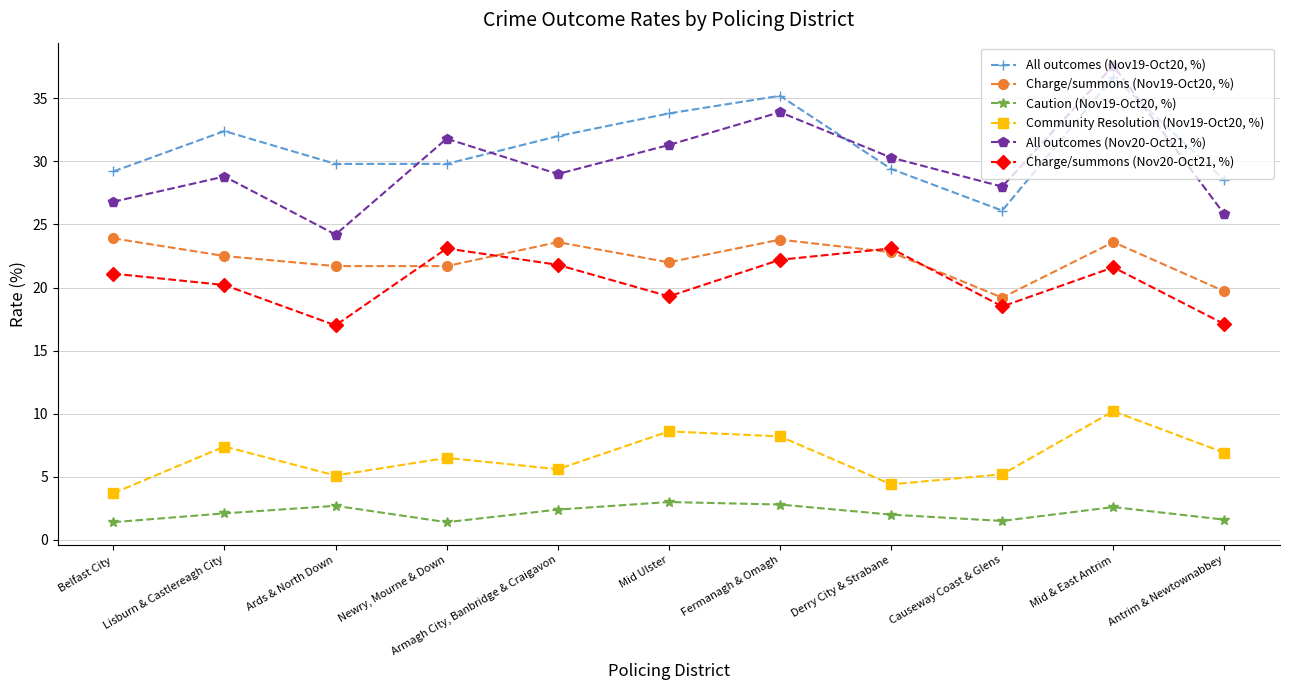

What is the difference between the highest and lowest values at Mid & East Antrim?

35.0